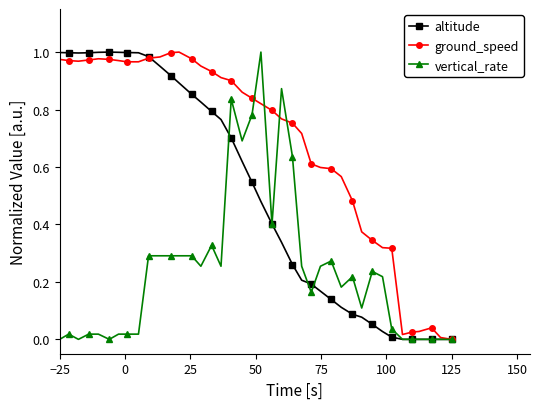

The altitude series shows 0.0 at 125. True or false?

True